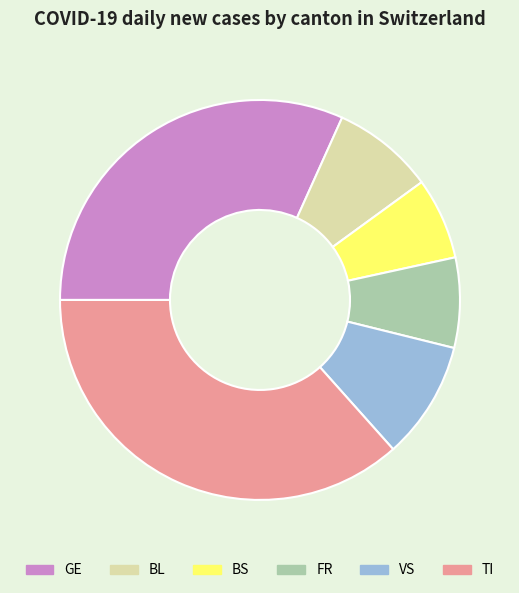

Does VS represent more than half of the total?

No